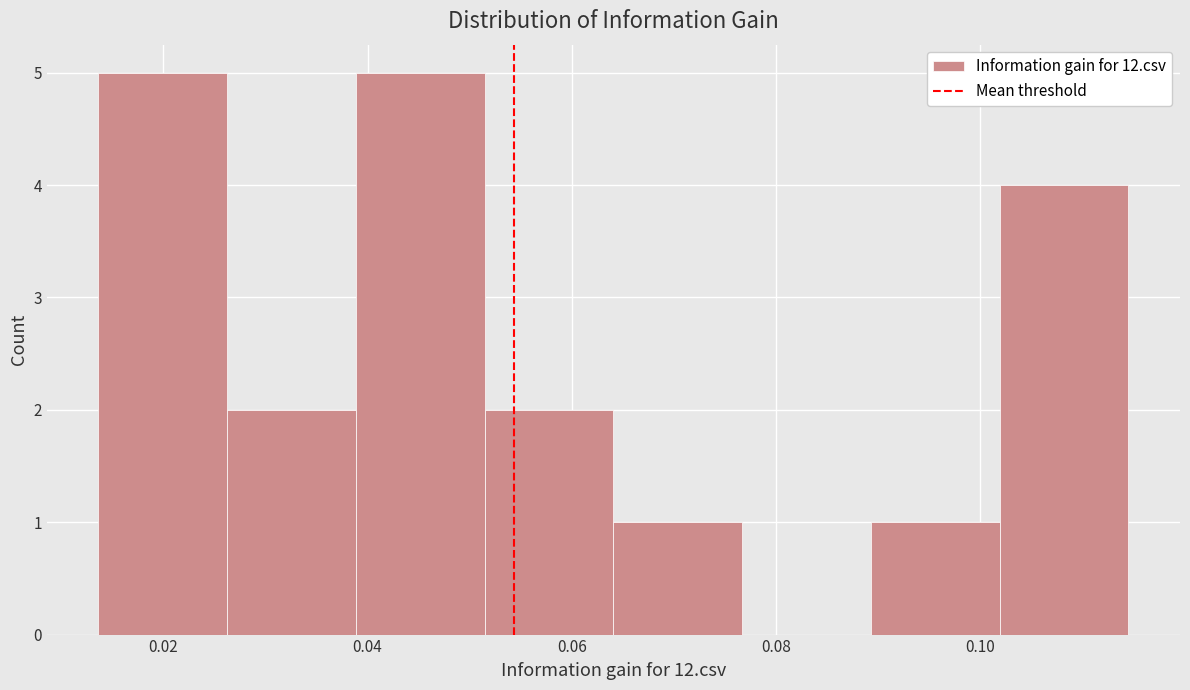

What is the height of the bar covering 0.014 to 0.026 on the x-axis? Neither the bar edges nor the heights are printed on the chart, so give them approximately, as read against the axes.

5